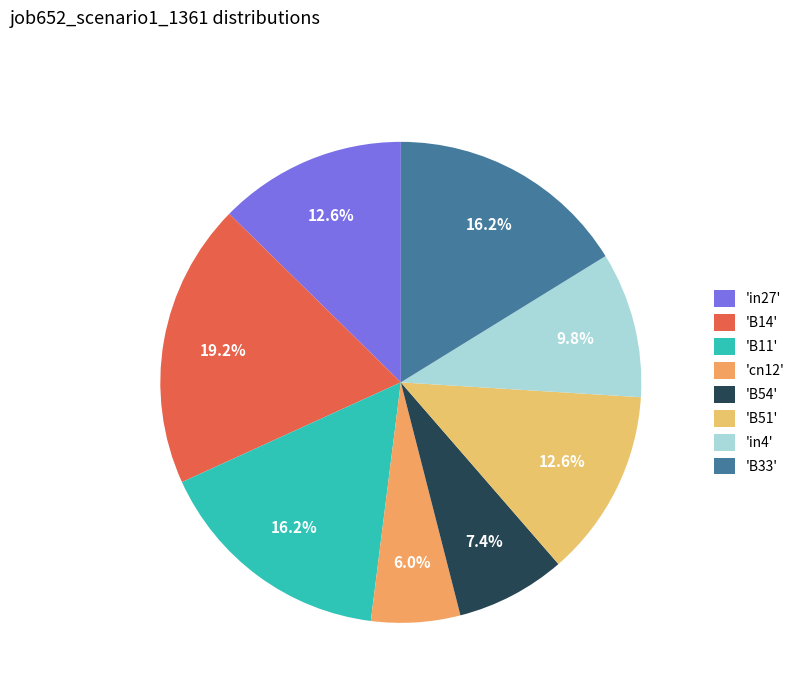

To the nearest percent, what is the average slice percentage?

12%